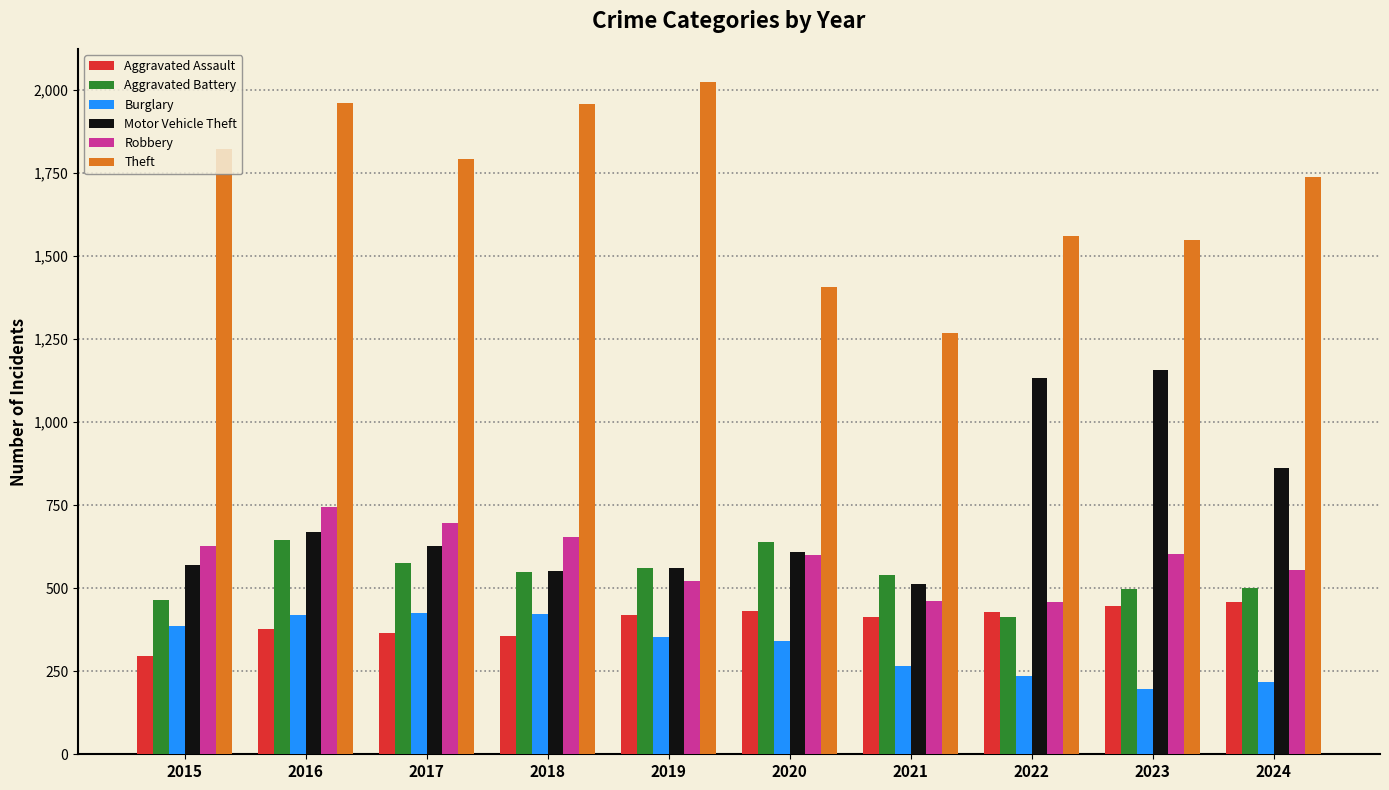

How many bars are there in total?

60